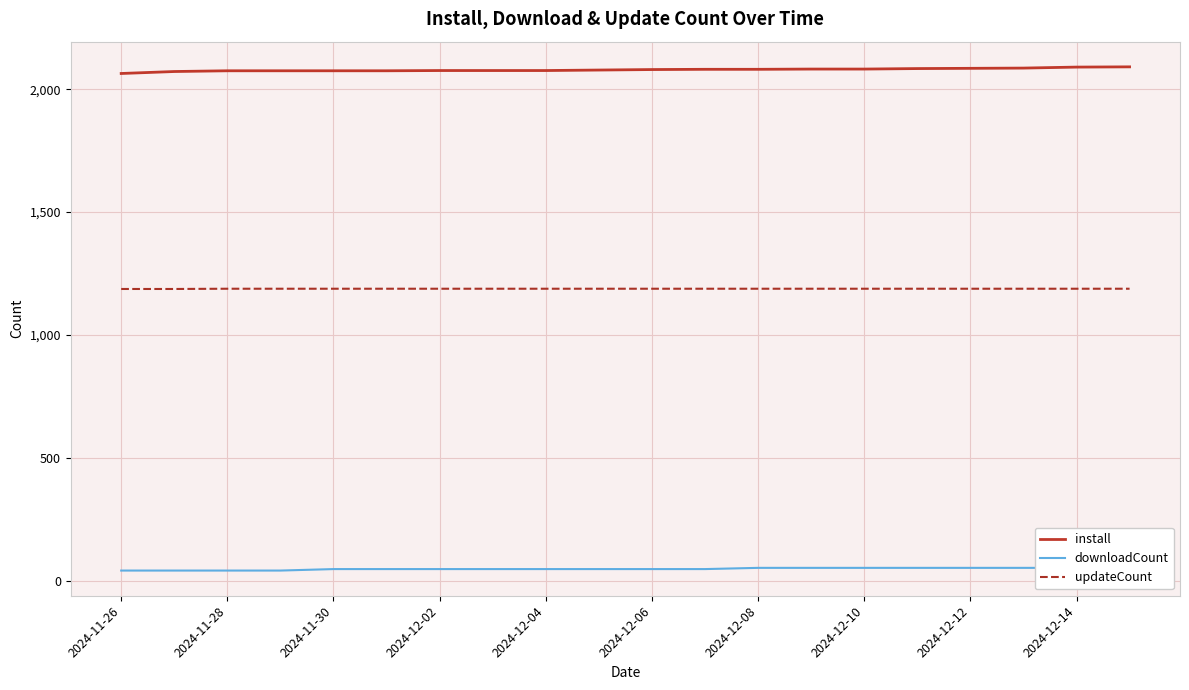

True or false: downloadCount and install cross at least once.

False